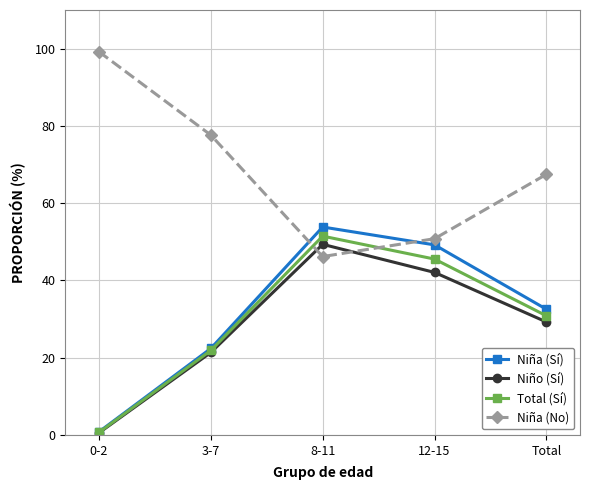

What is the spread (max minus min) of values at 12-15?

8.7